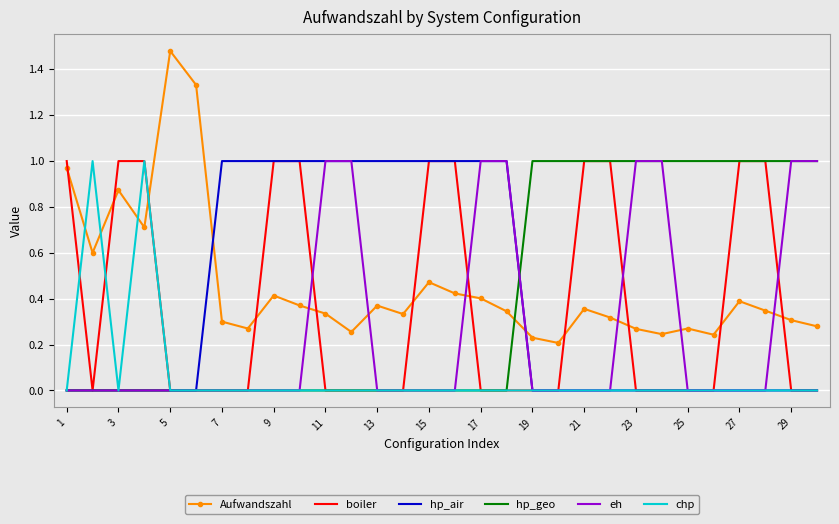

Which series has the largest range (max minus min)?

Aufwandszahl